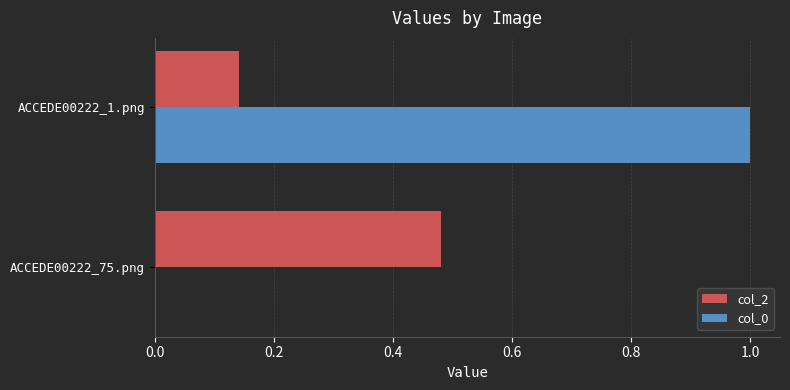

What are all the series names shown in the legend?

col_2, col_0